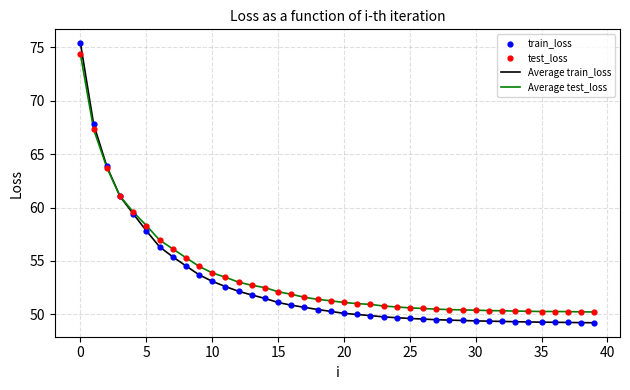

What is the maximum value shown in the chart?

75.4